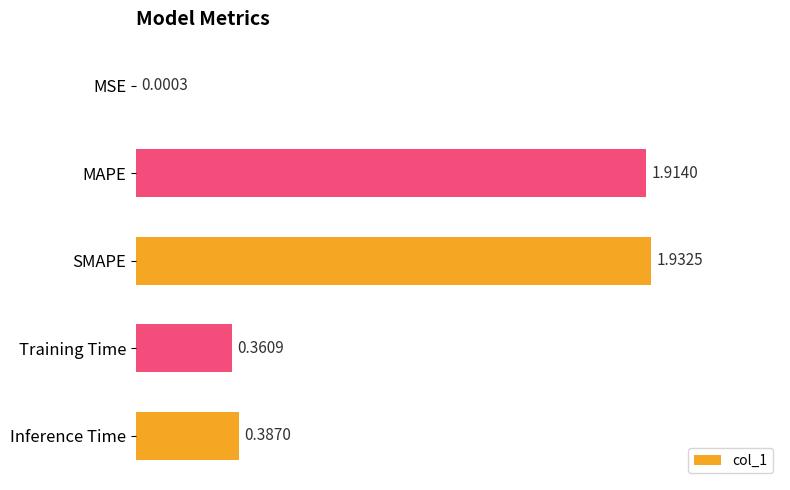

What is the sum of all values?

4.6